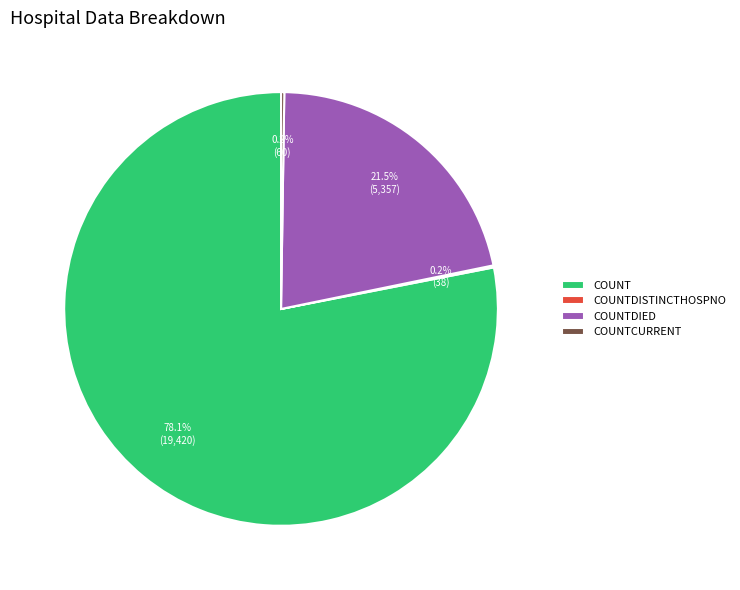

Which slice is the largest?

COUNT